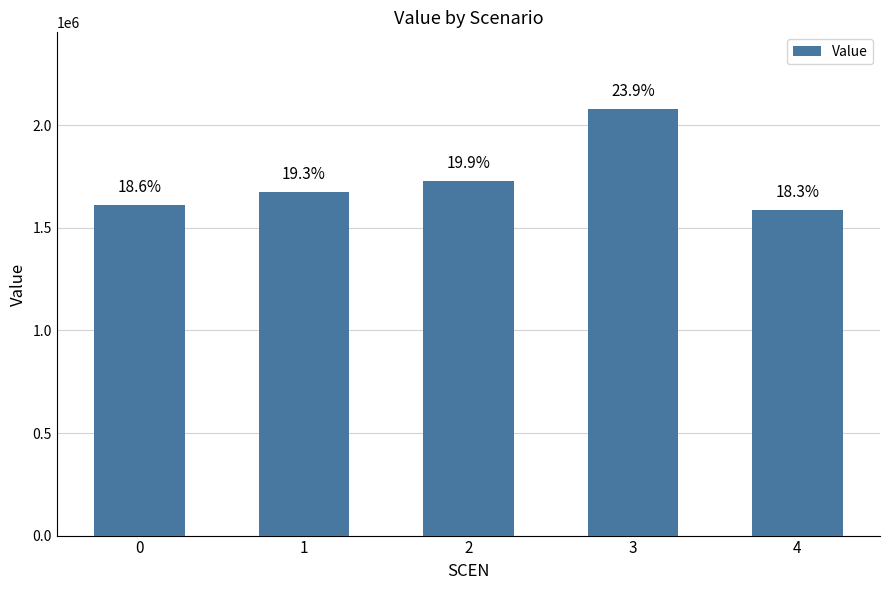

Reading left to right, what are all the values shown in this chart?

1613812.7	1676012.0	1727196.5	2079438.6	1588790.0